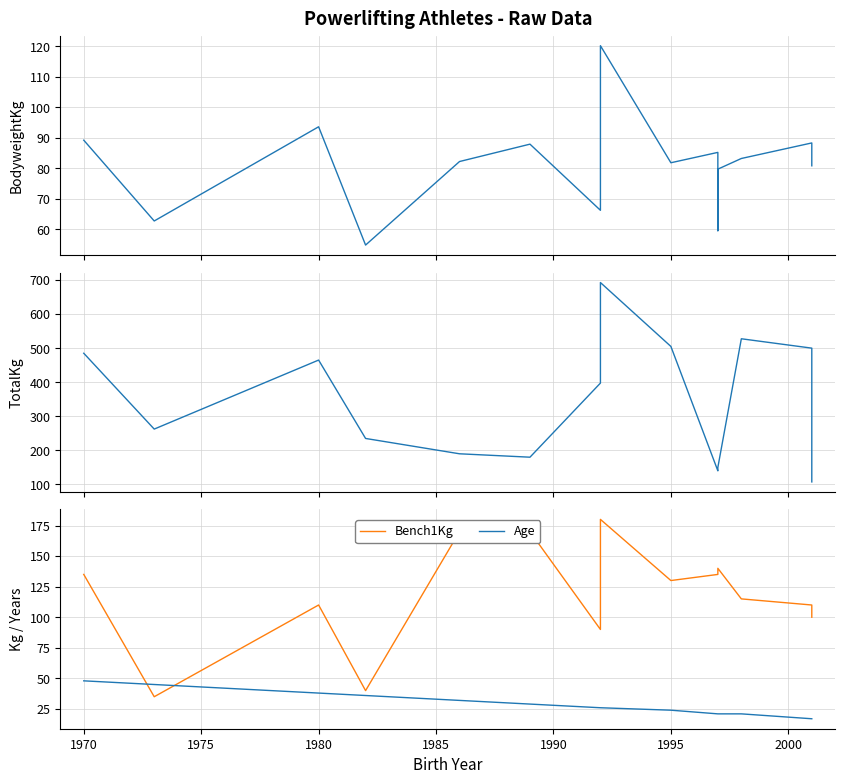

How many categories are shown in the chart?

15